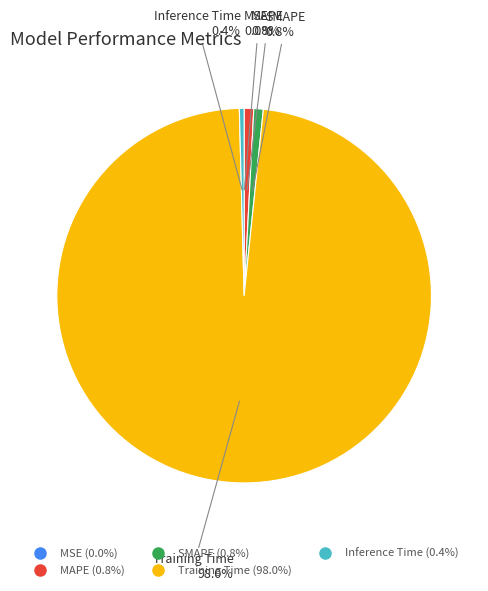

To the nearest percent, what is the difference between the largest and smallest slice percentages?

98%